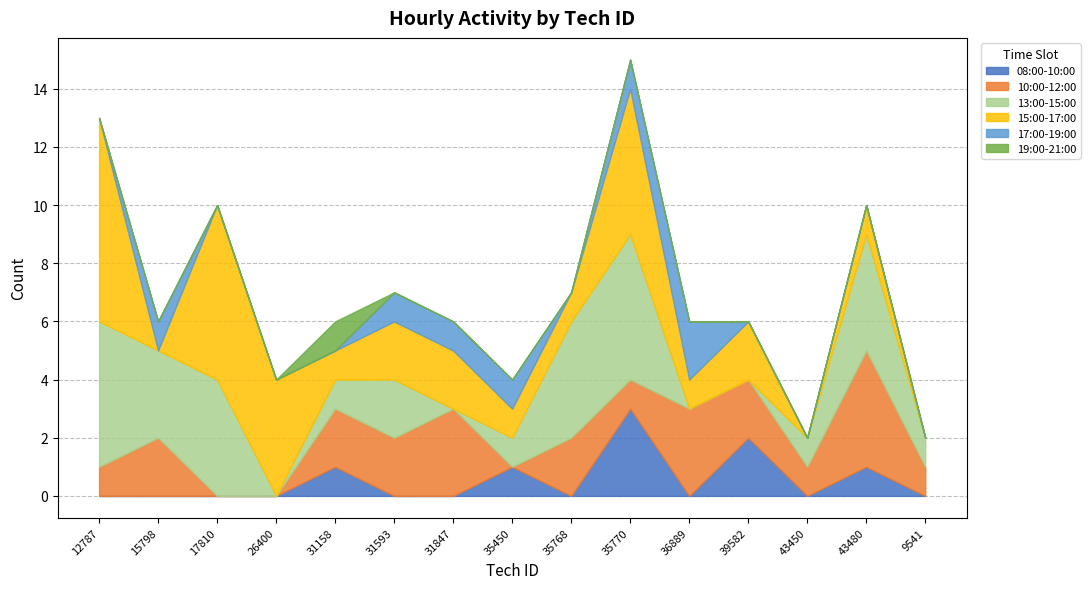

List the labels in order of 13:00-15:00 value, smallest first.

26400, 31847, 36889, 39582, 31158, 35450, 43450, 9541, 31593, 15798, 17810, 35768, 43480, 12787, 35770